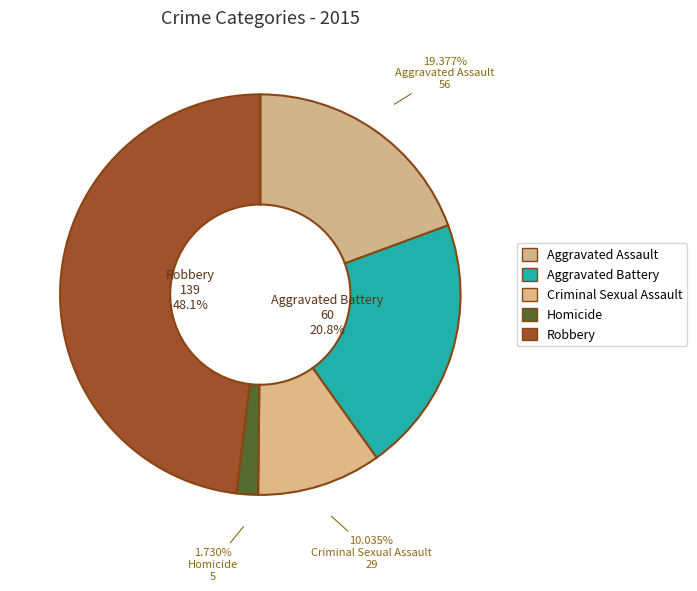

Is there any slice that represents more than half of the pie?

No